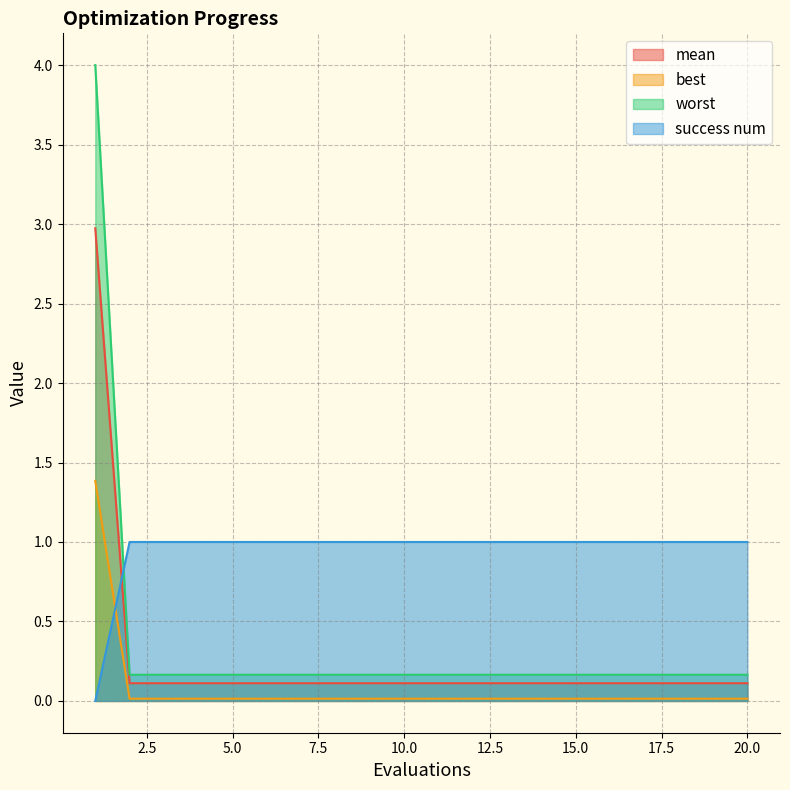

Does the chart display data point markers on the line(s)?

No